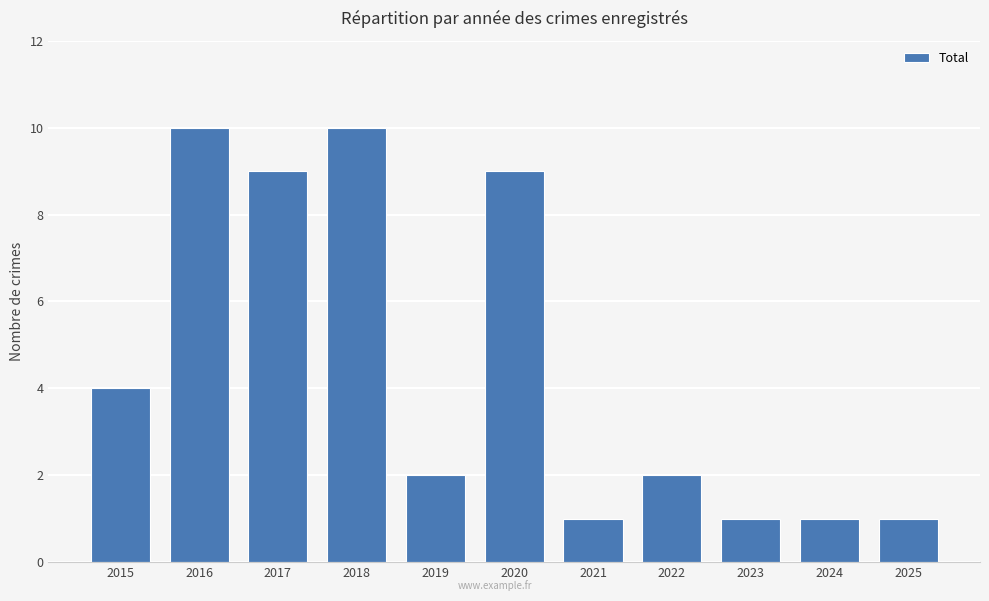

Are the bars horizontal?

No